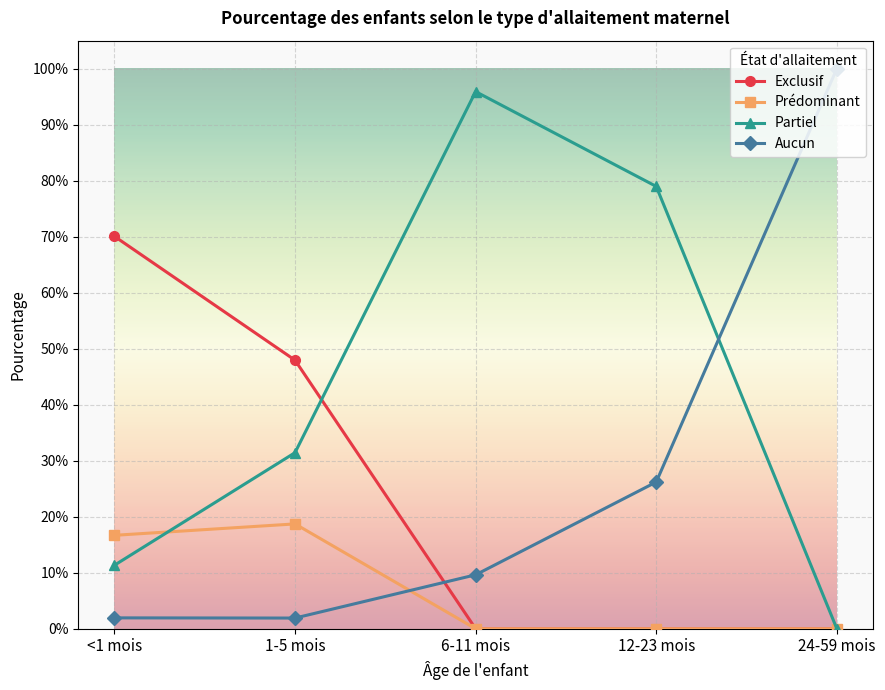

At how many categories does at least one series exceed 0?

5